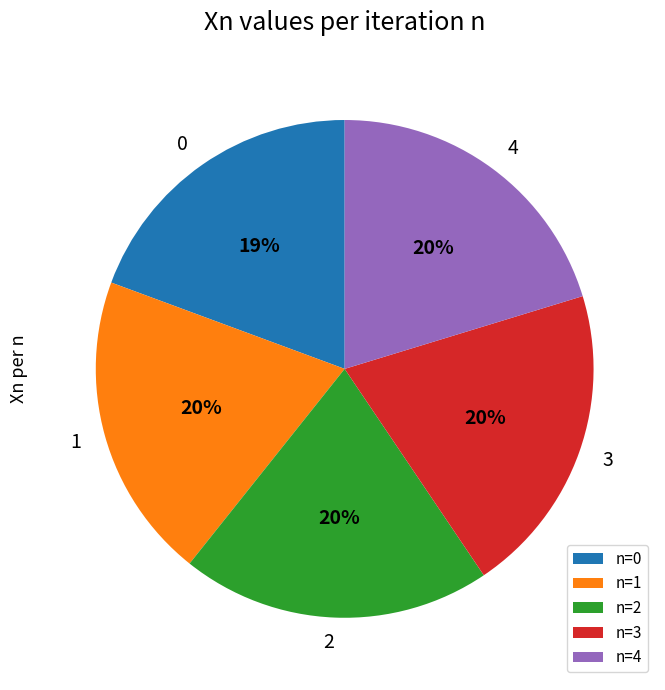

Which slice is the smallest?

n=0